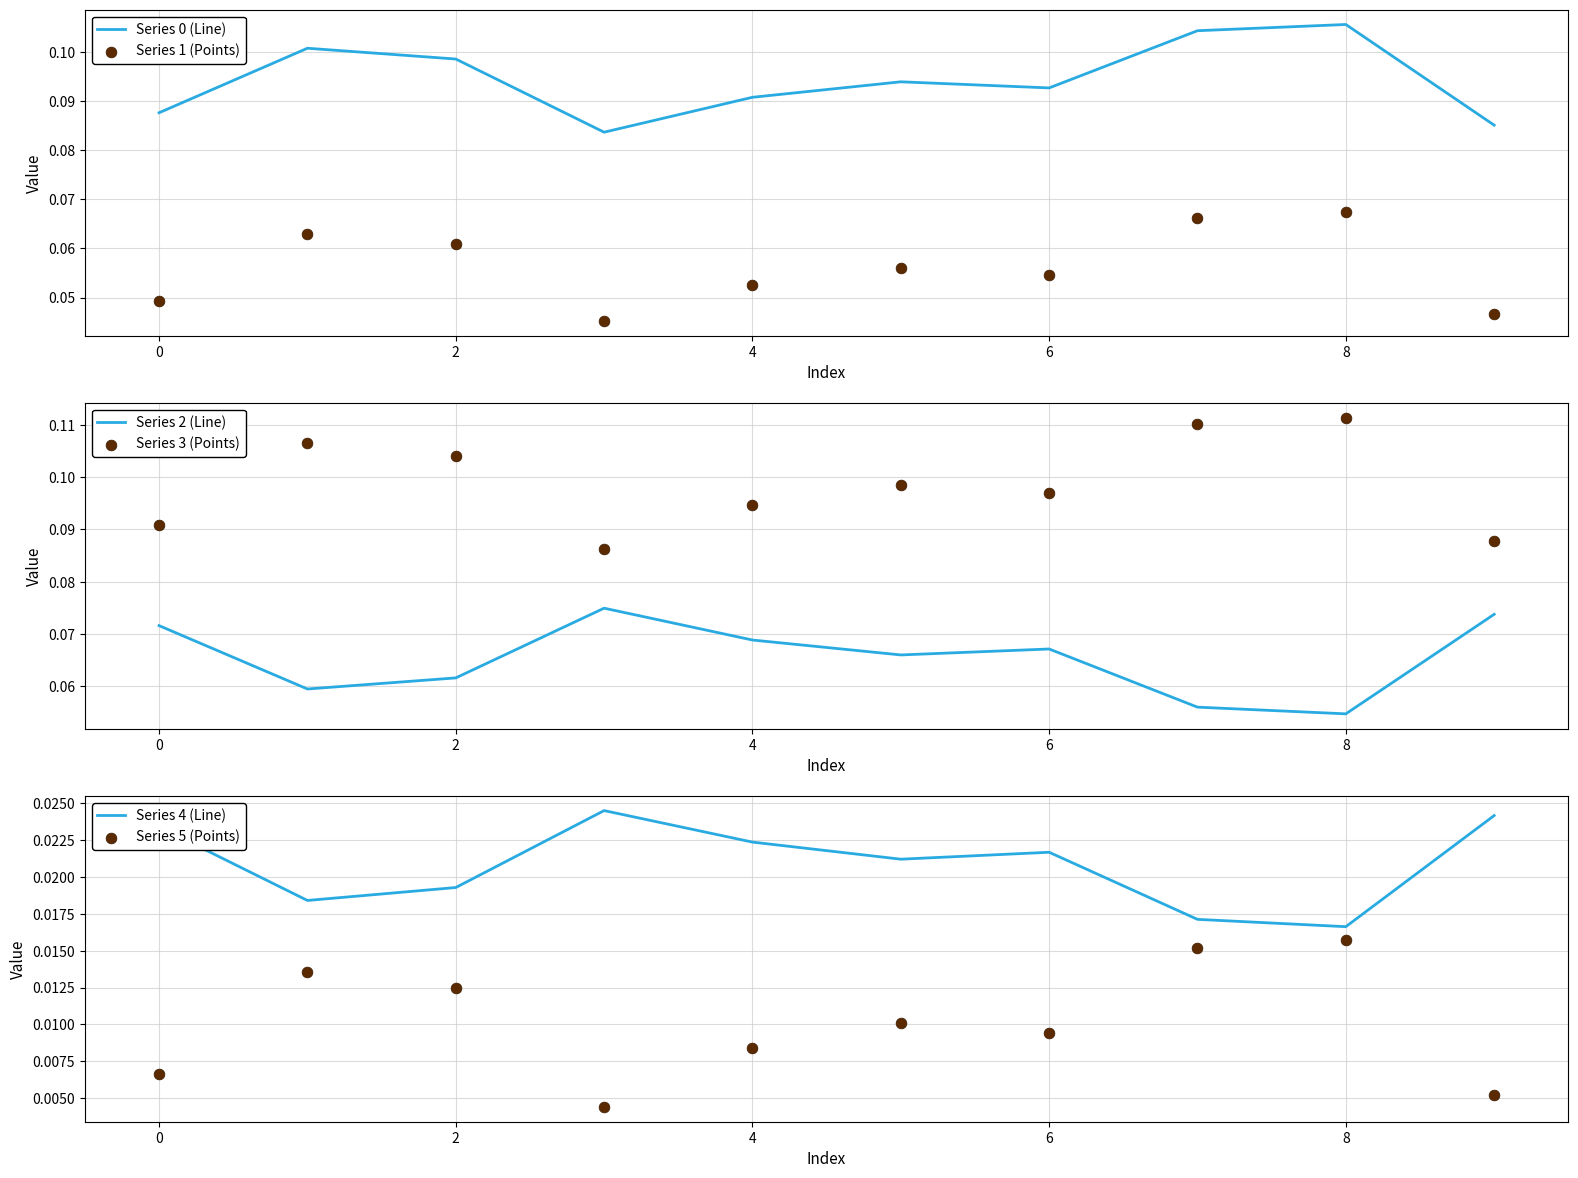

At which category is the sum across all series the highest?

8